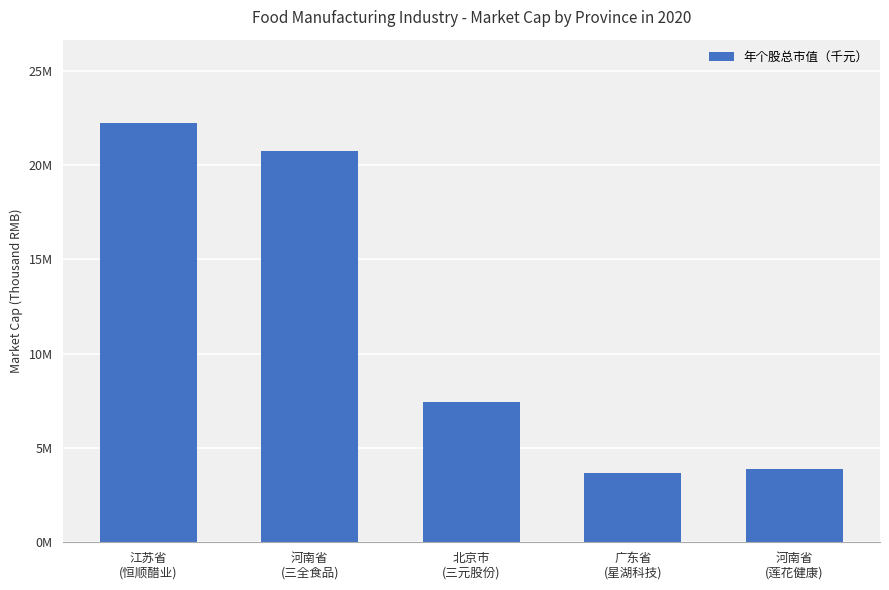

The value at 北京市
(三元股份) is 13164992.1. True or false?

False